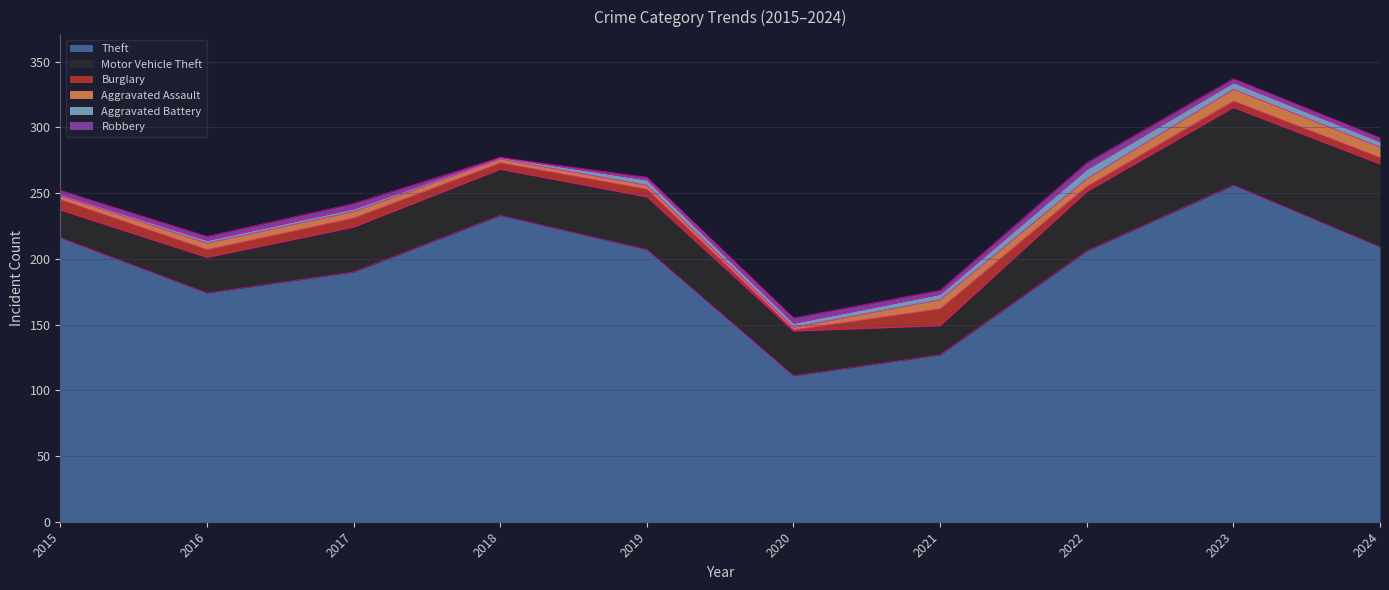

What is the sum of all Aggravated Battery values?

33